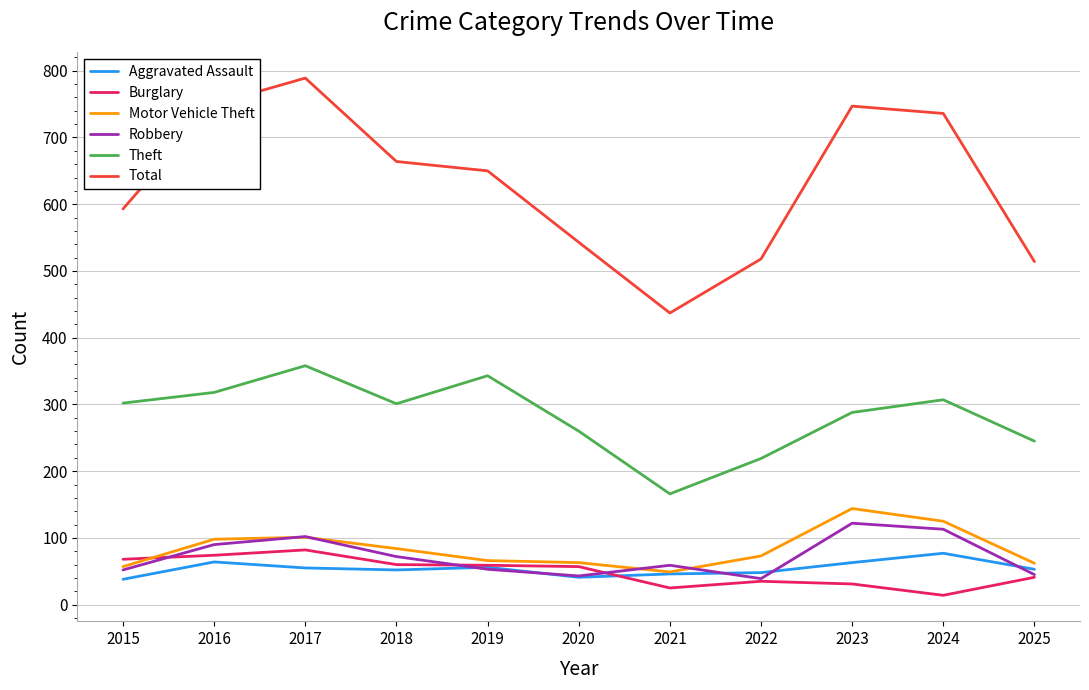

What is the lowest value of the Aggravated Assault series?

38